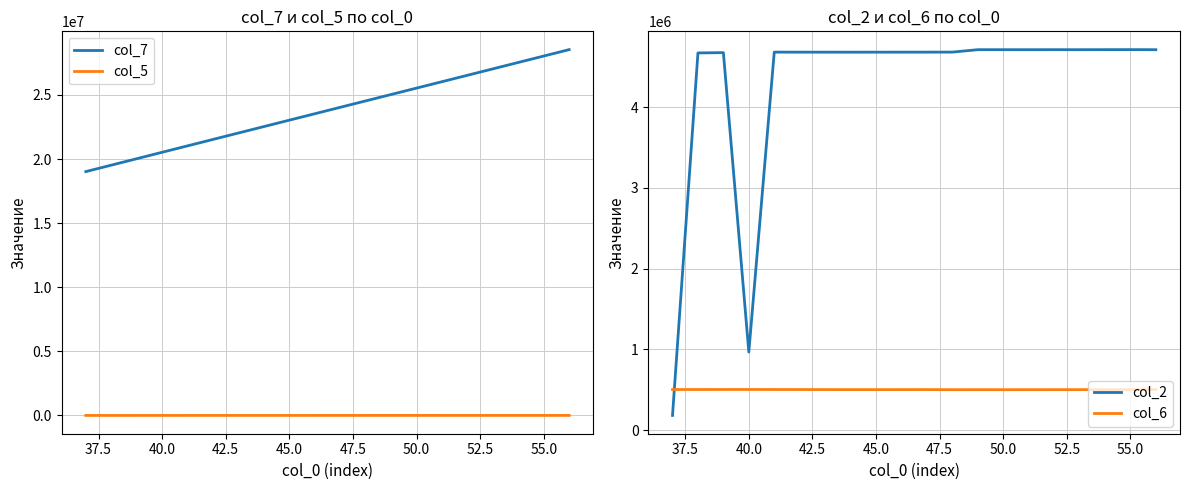

True or false: col_7 and col_5 intersect in this chart.

False